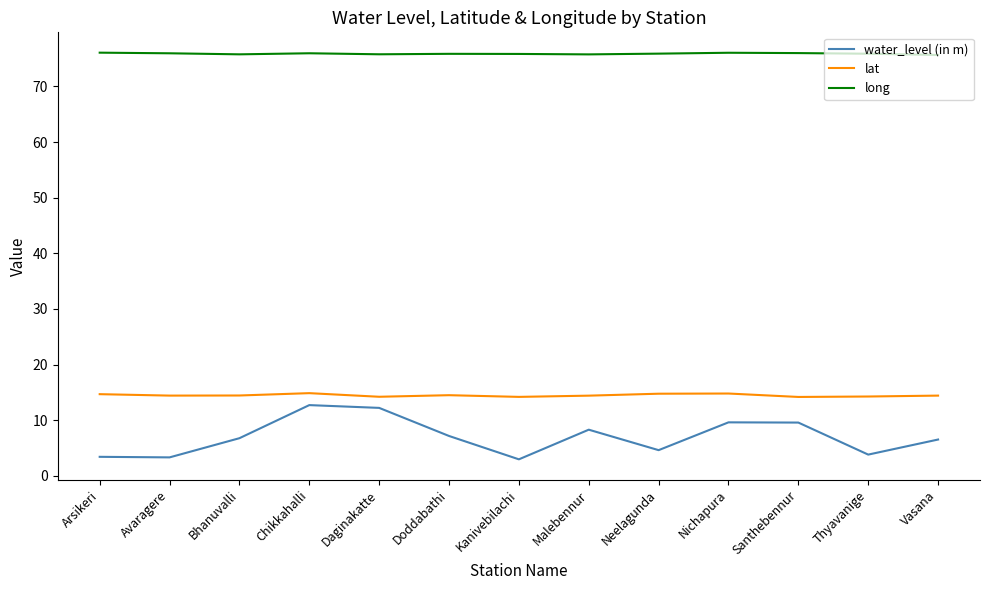

Which series has the largest total across all categories?

long